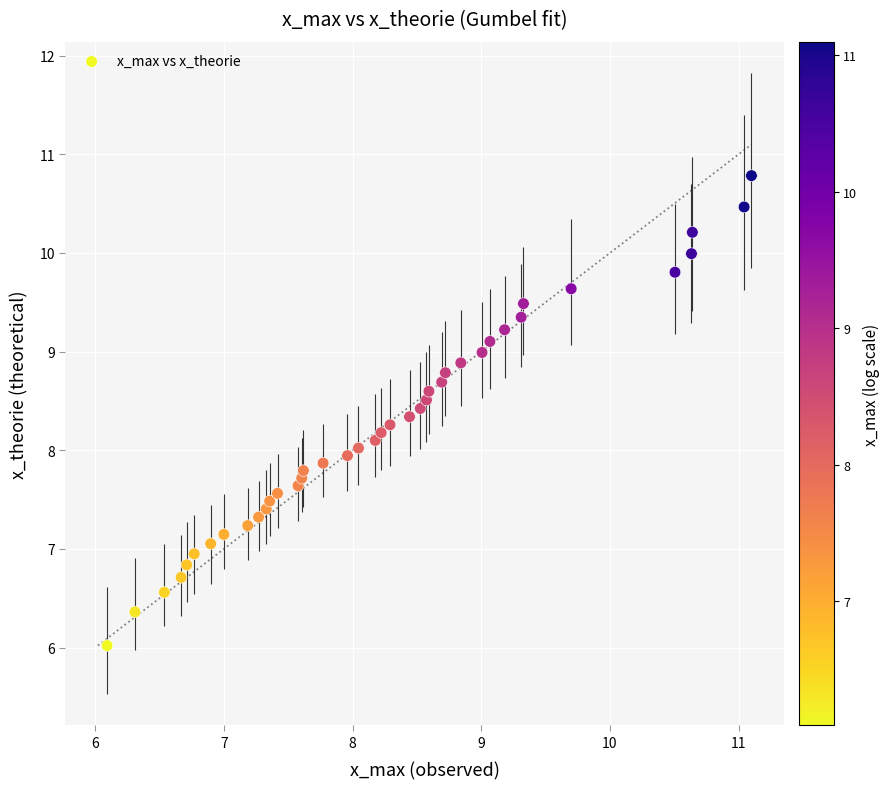

What is the range of Y values (max minus min)?

4.8